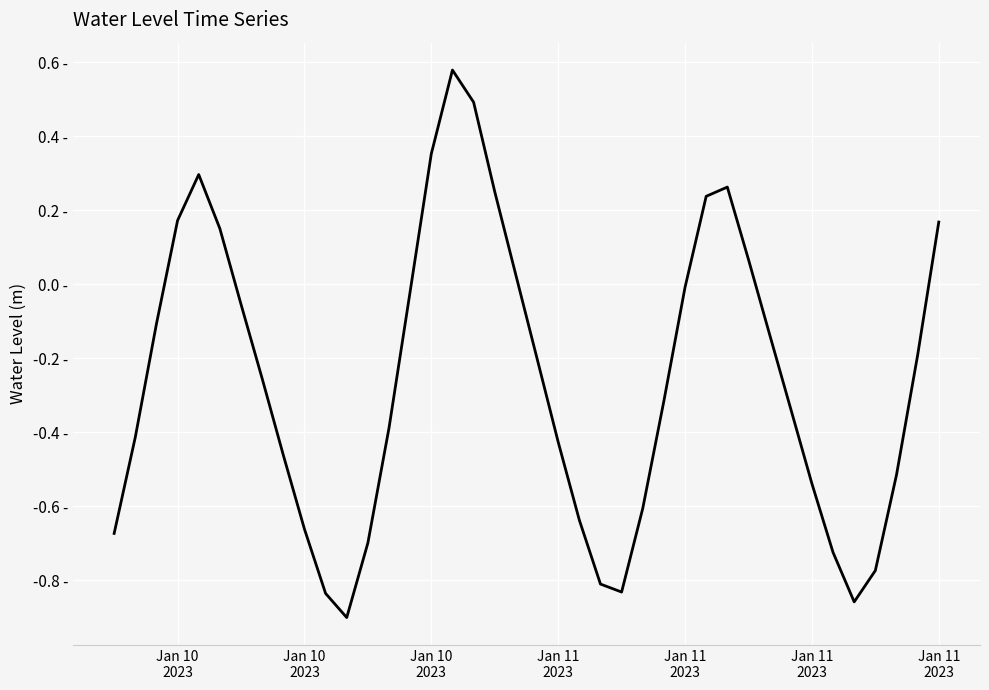

Does the chart display data point markers on the line(s)?

No